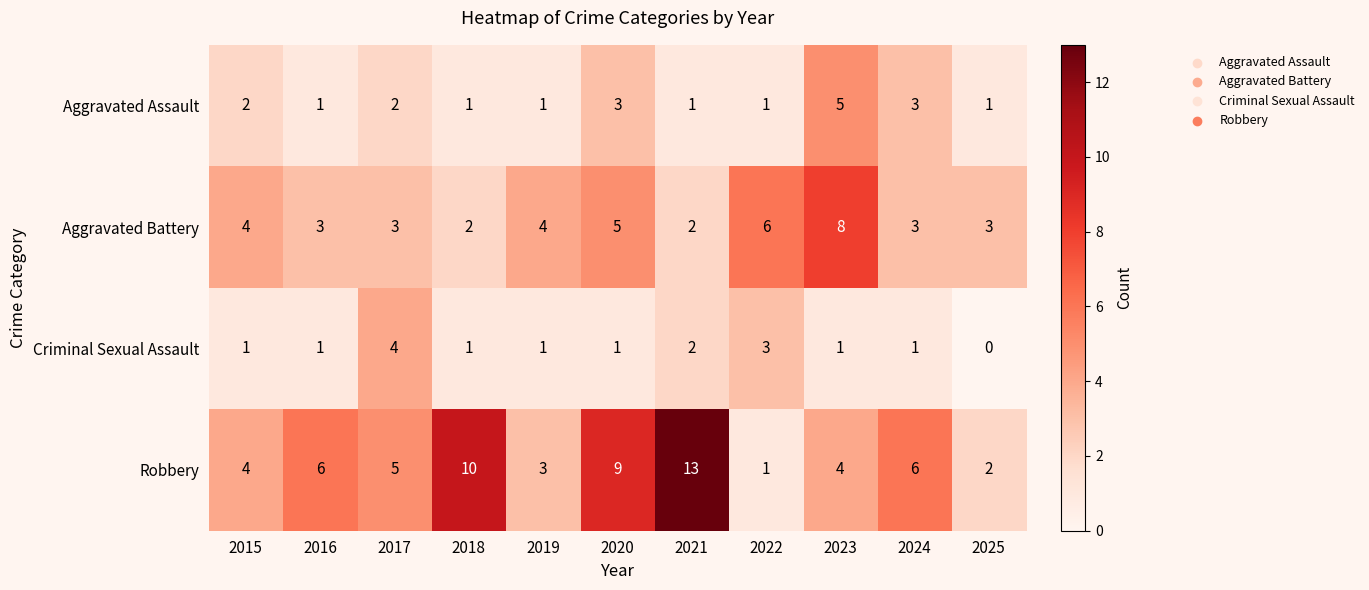

What is the difference between the second highest and minimum values in the Aggravated Battery series?

4